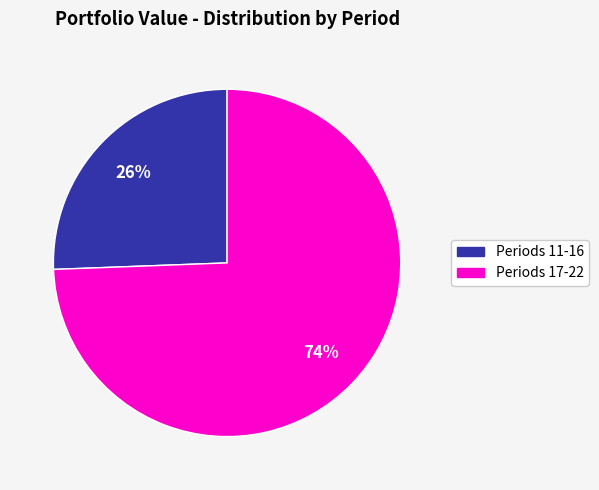

Is there any slice that represents more than half of the pie?

Yes